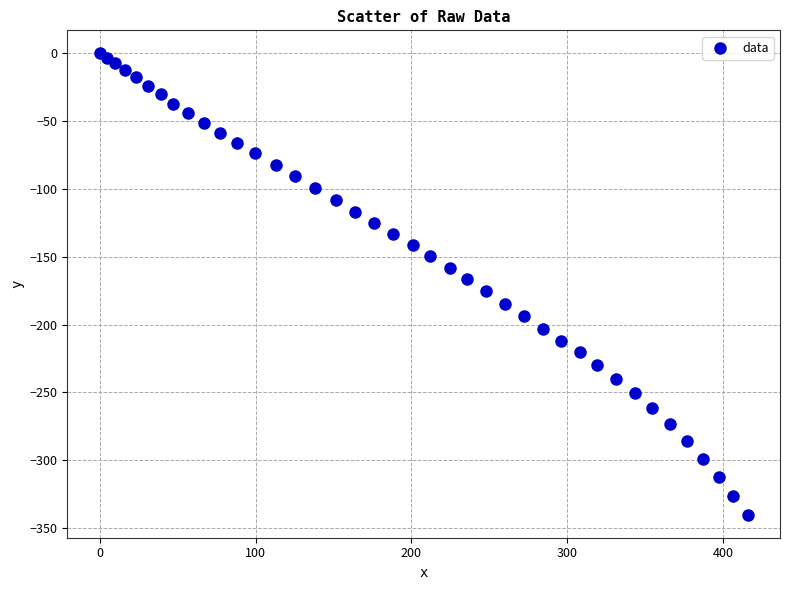

What is the range of Y values (max minus min)?

340.1